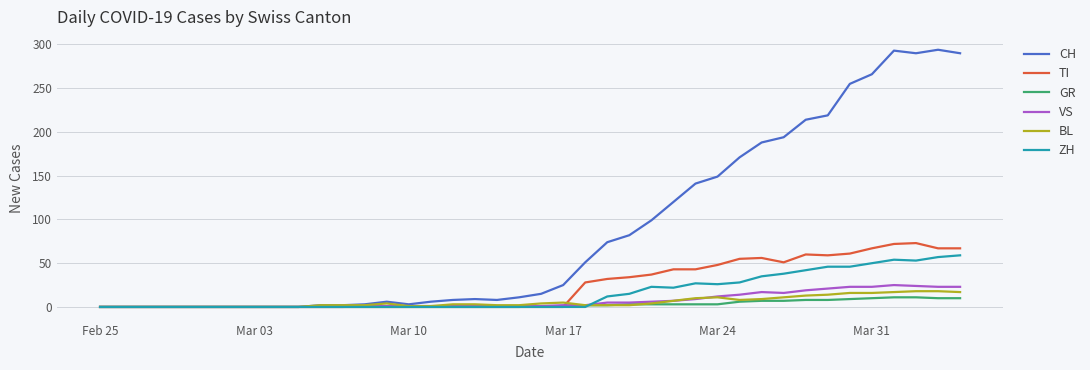

Which series has the largest total across all categories?

CH